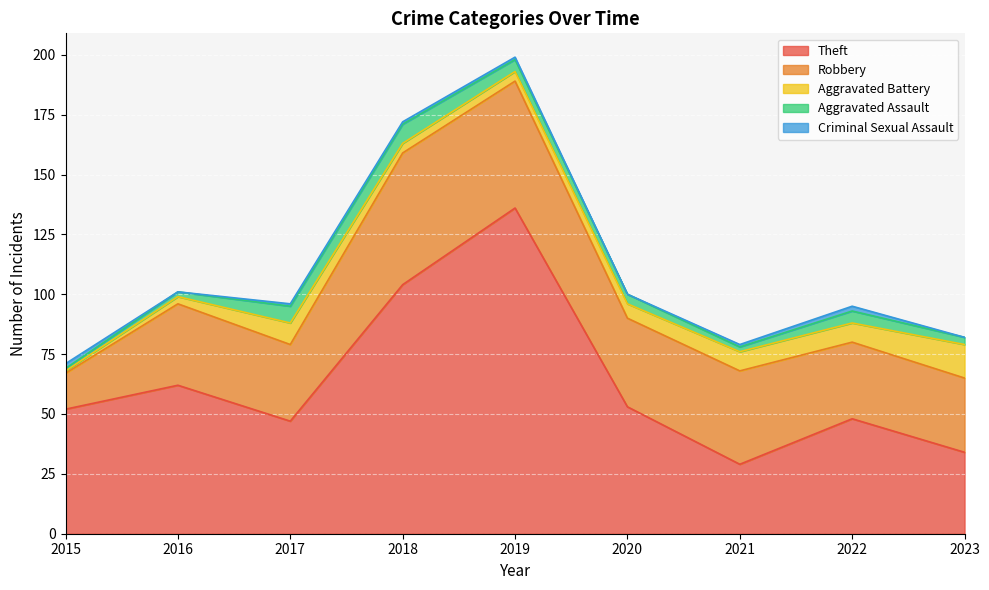

Reading left to right, list all the values displayed in this chart.

Theft: 52	62	47	104	136	53	29	48	34
Robbery: 15	34	32	55	53	37	39	32	31
Aggravated Battery: 1	3	9	4	4	6	8	8	14
Aggravated Assault: 1	2	7	8	5	4	2	5	3
Criminal Sexual Assault: 2	0	1	1	1	0	1	2	0